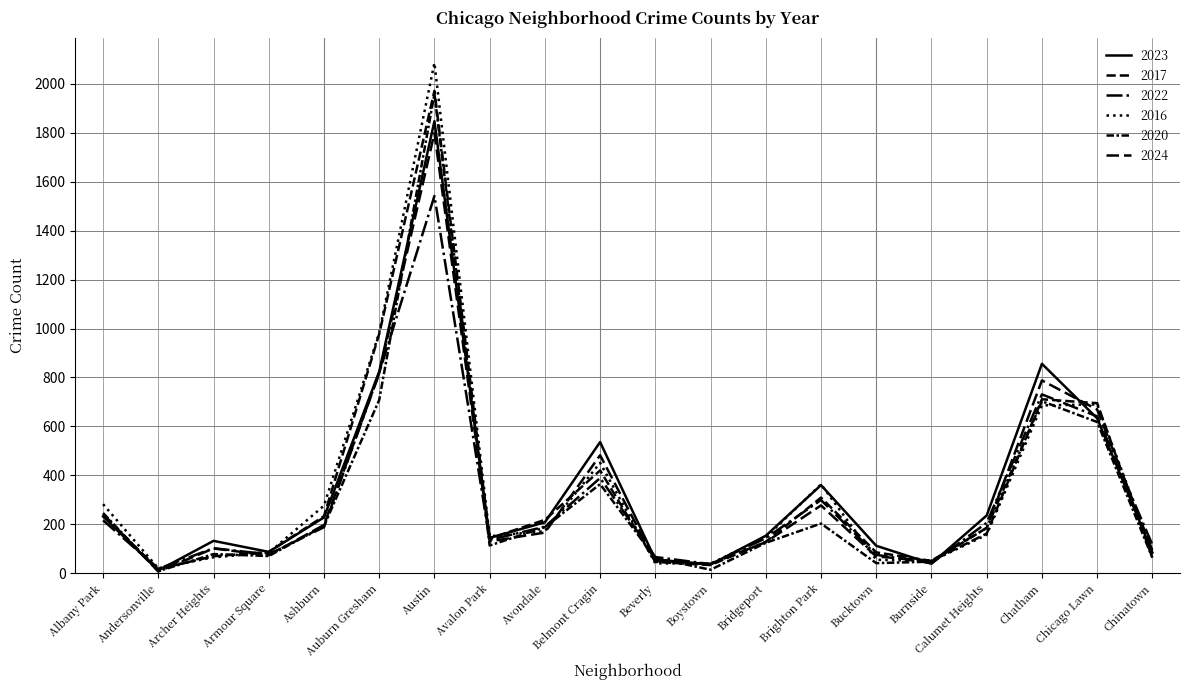

What is the lowest value of the 2016 series?

20